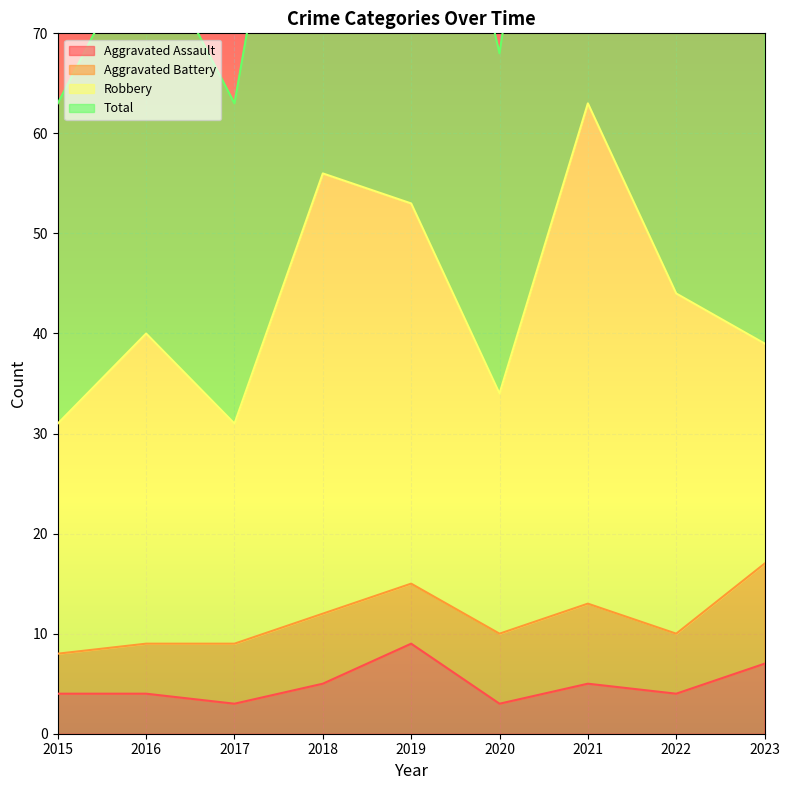

What is the sum of the Total values at 2019 and 2016?

186